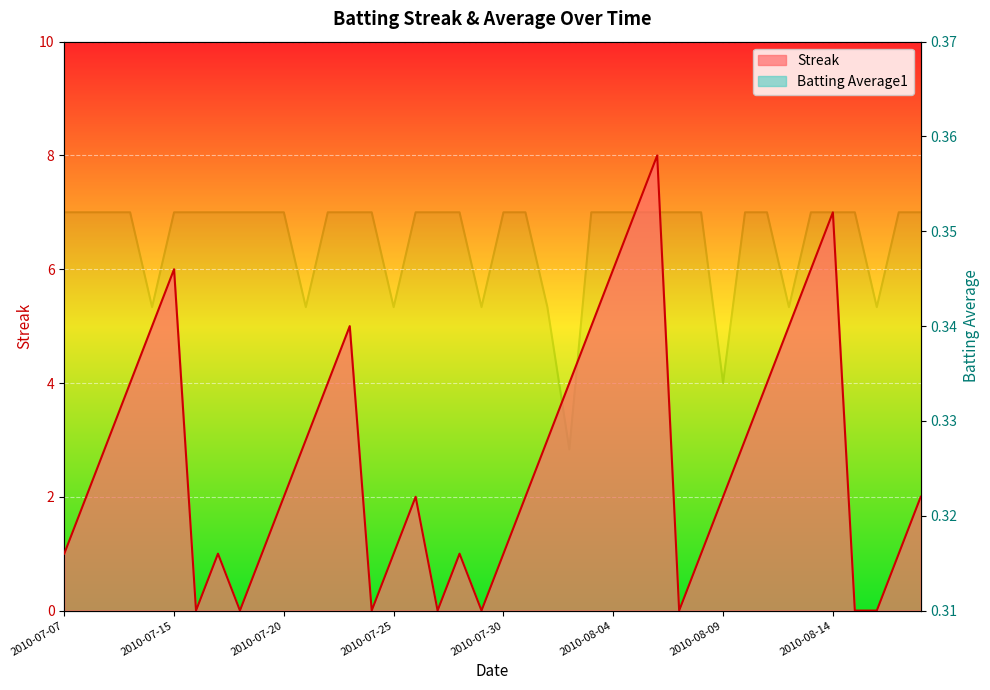

True or false: Batting Average1 has more than 0 interior local peaks.

False